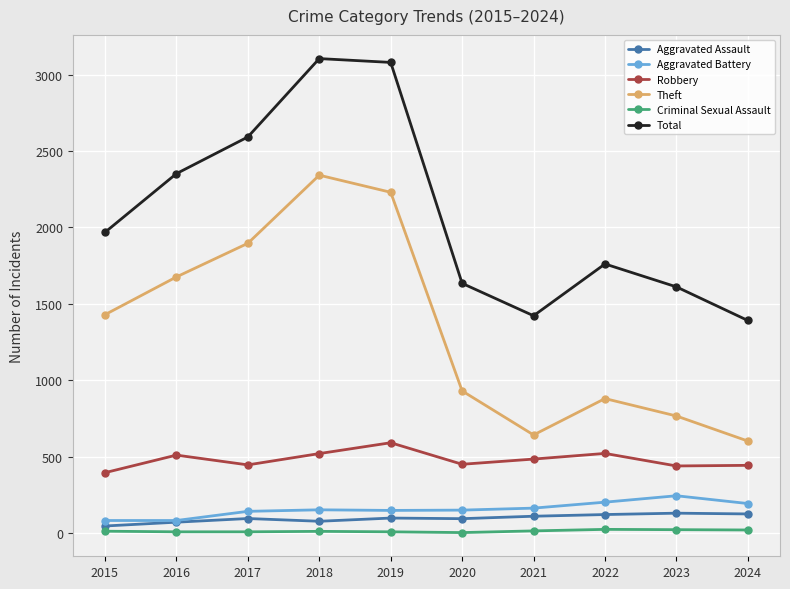

What is the difference between the maximum and second lowest values in the Total series?

1683